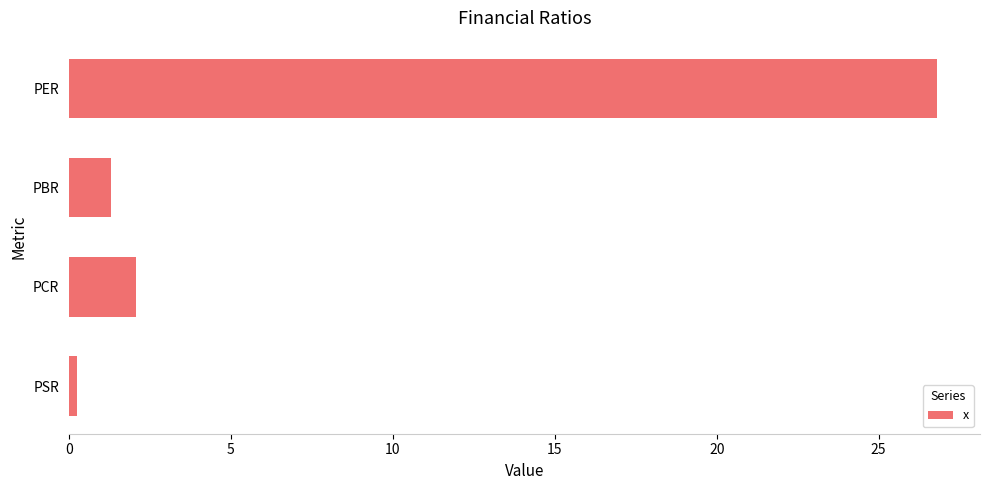

Which category has the lowest value across all series?

PSR